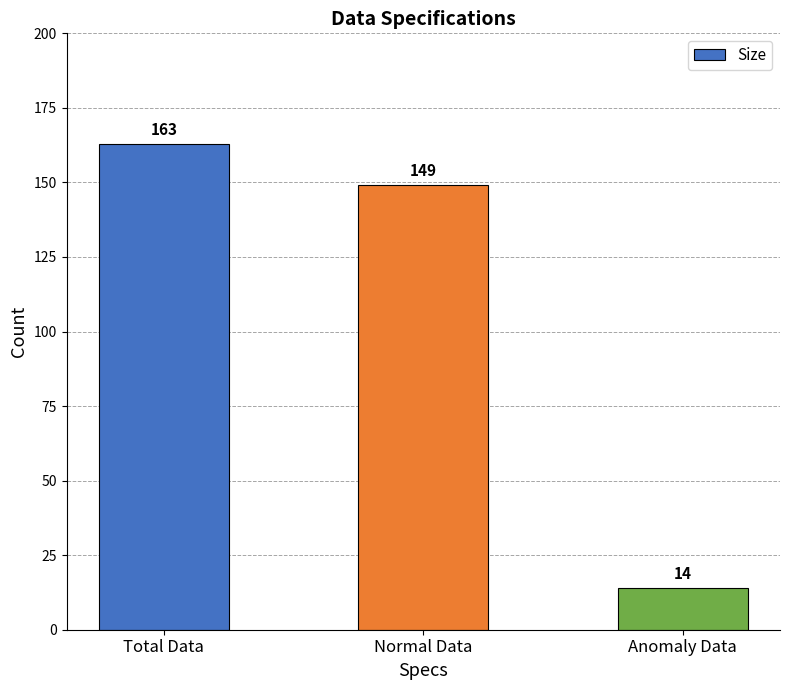

Count the number of categories in the chart.

3